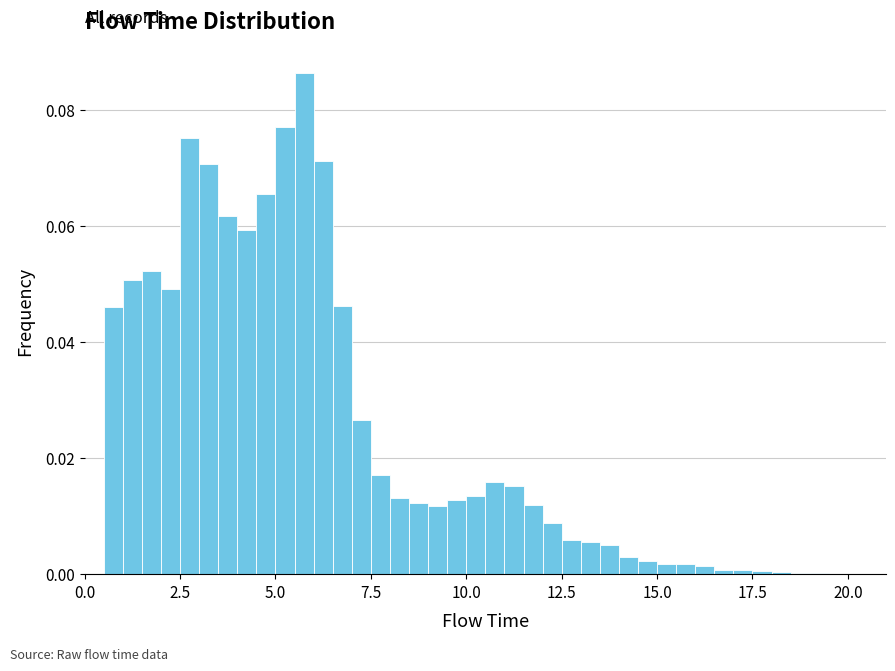

Around what value on the x-axis is the tallest bar? Give the approximate position of its centre, as read against the axis.

6.0